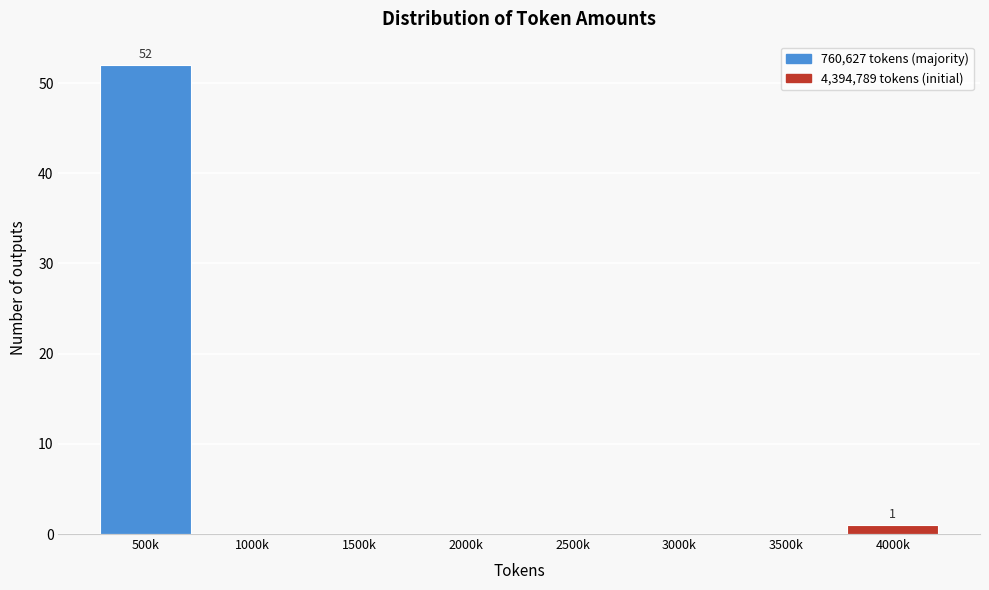

Reading left to right, list all the values displayed in this chart.

500k=52	1000k=0	1500k=0	2000k=0	2500k=0	3000k=0	3500k=0	4000k=1